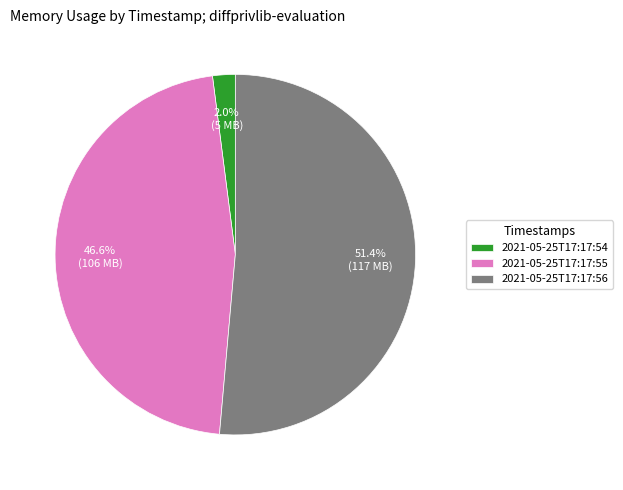

Which category has the smallest portion of the pie?

2021-05-25T17:17:54